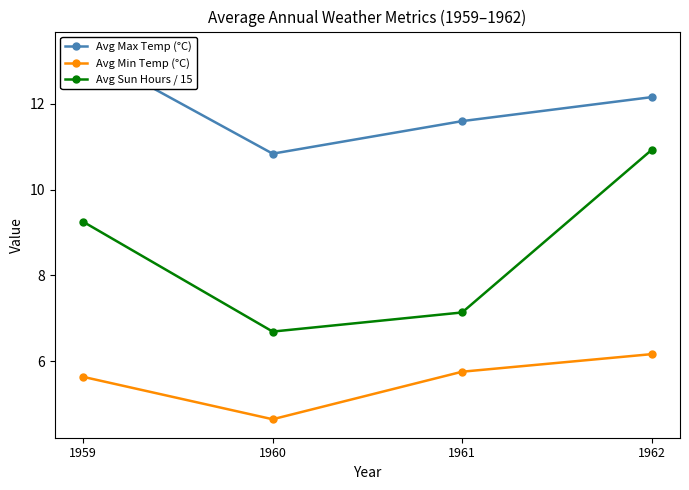

What is the difference between the maximum and second lowest values in the Avg Sun Hours / 15 series?

3.8